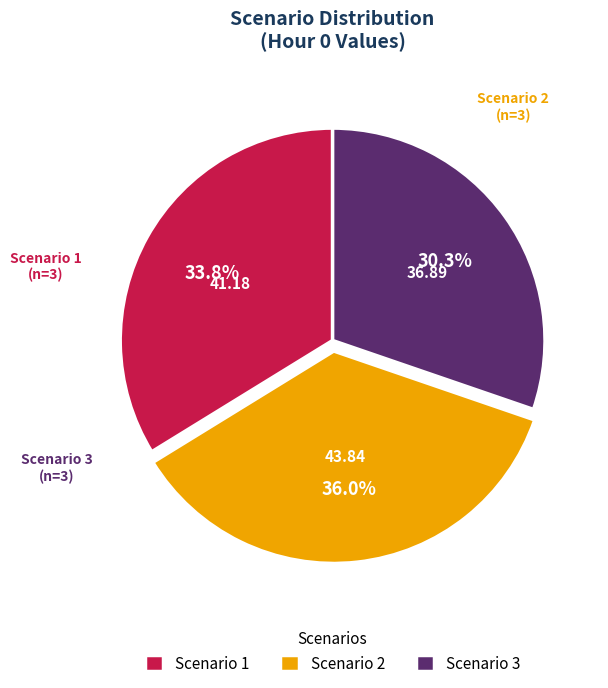

Is there a majority slice in this chart?

No